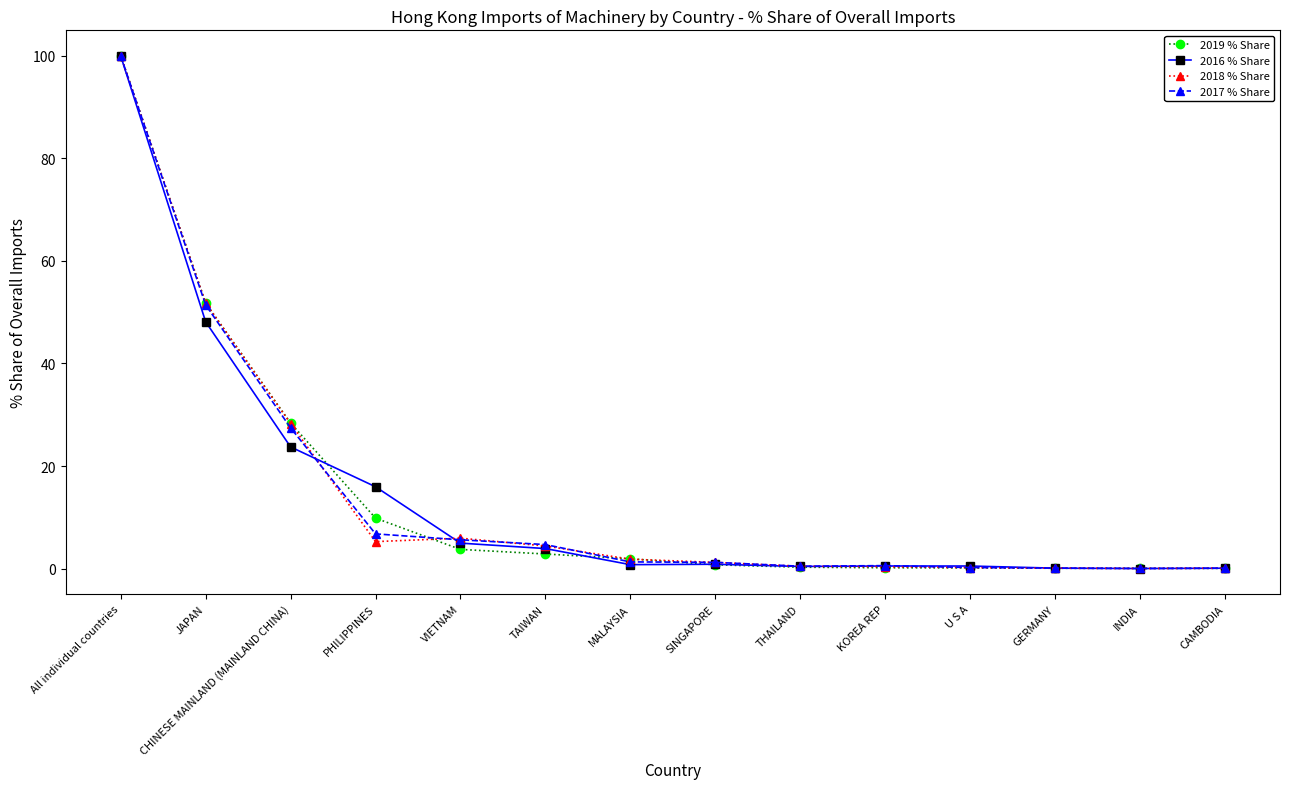

Is the value of 2016 % Share at INDIA greater than the value of 2018 % Share at CHINESE MAINLAND (MAINLAND CHINA)?

No